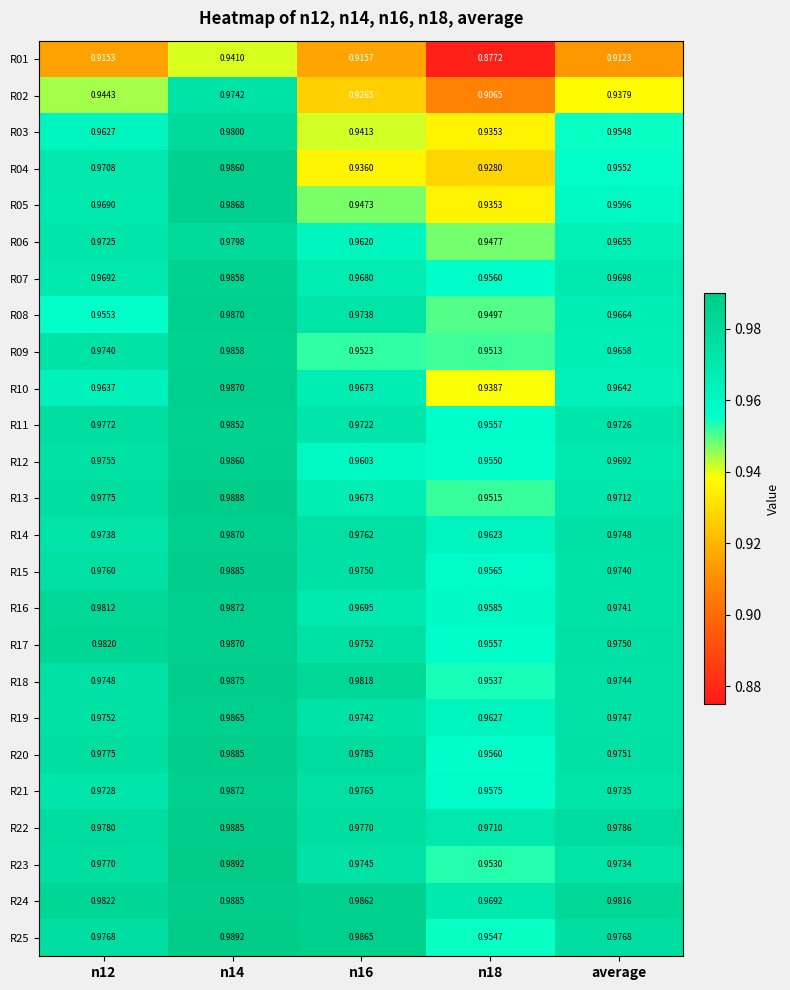

At which category is the sum across all series the highest?

n14